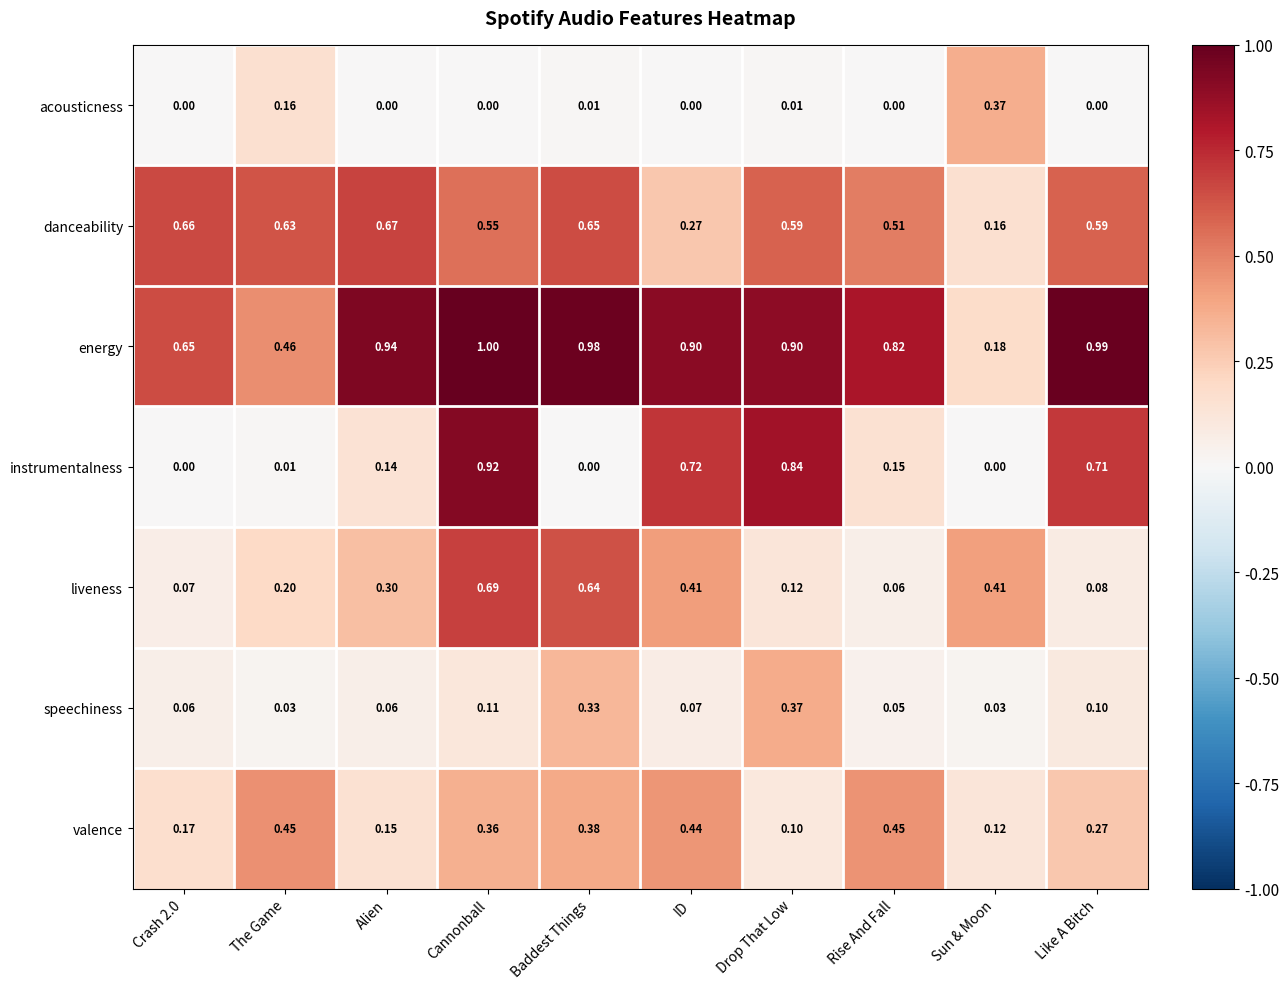

Rank the series at Drop That Low from lowest to highest value.

acousticness, valence, liveness, speechiness, danceability, instrumentalness, energy